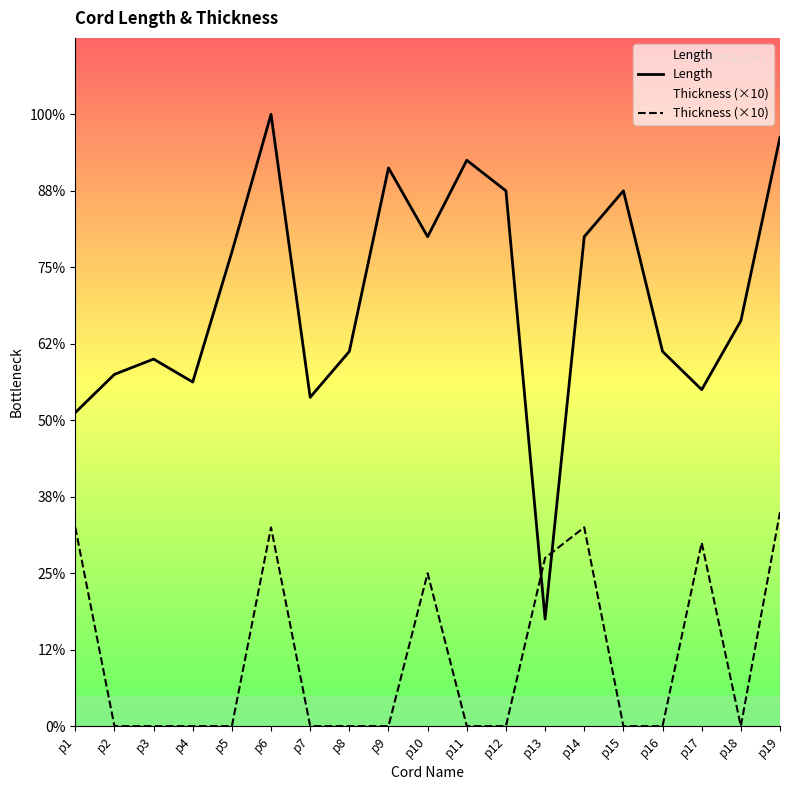

What are all the series names shown in the legend?

Length, Thickness (×10)